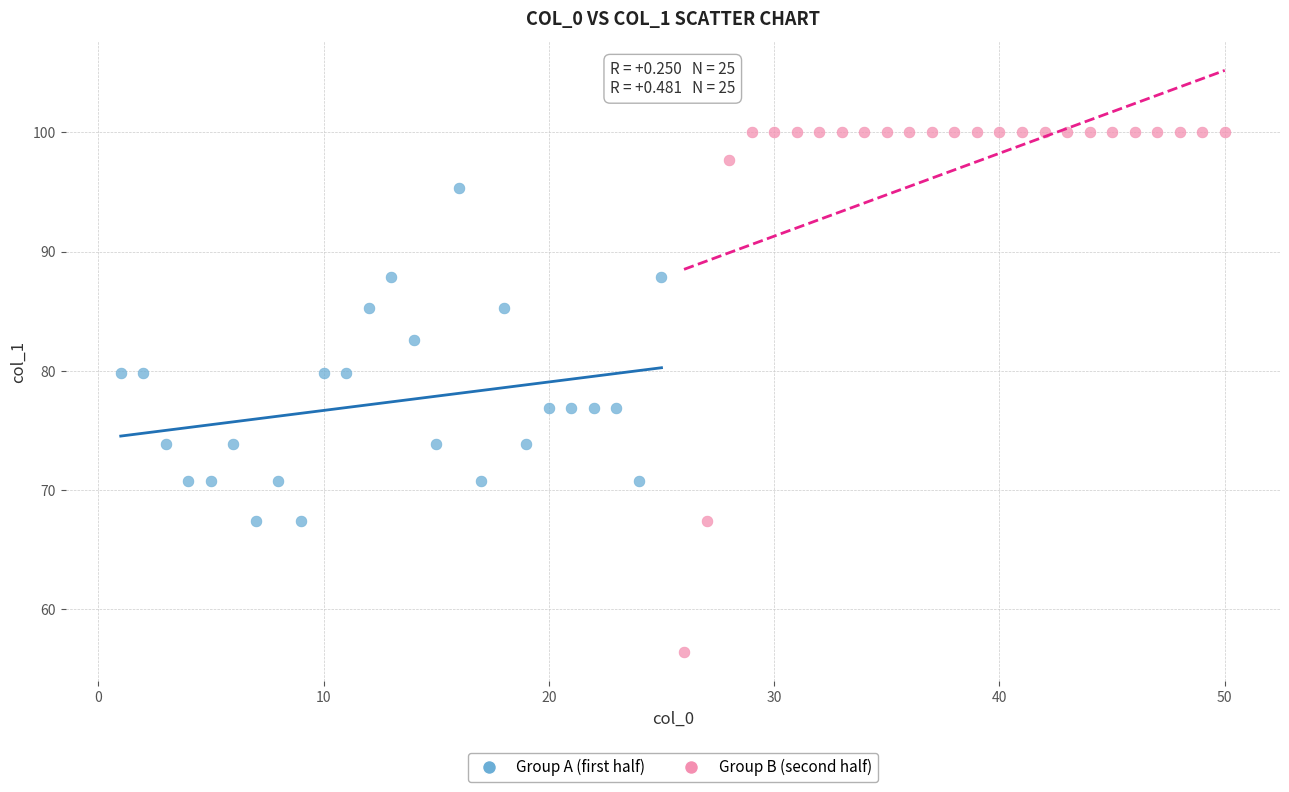

Which series contains the highest Y value?

Group B (second half)